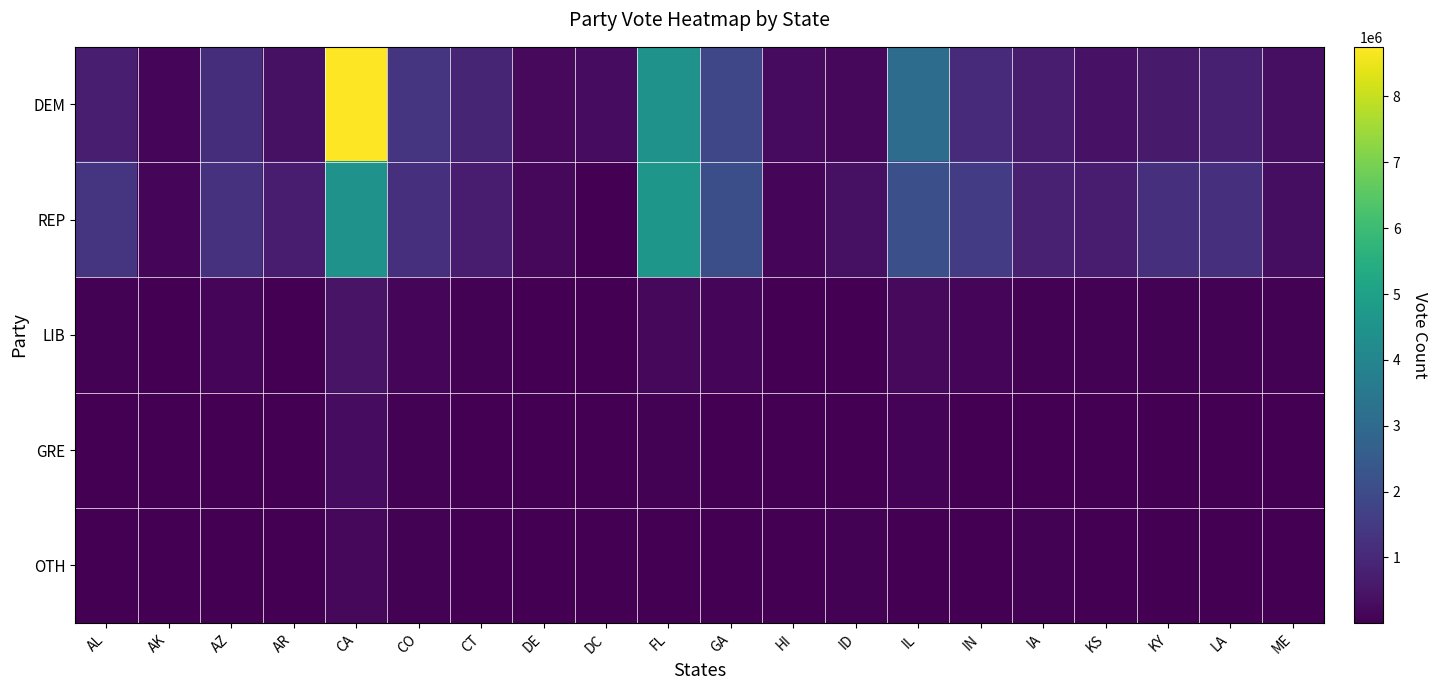

What is the total value across all series at GA?

4114732